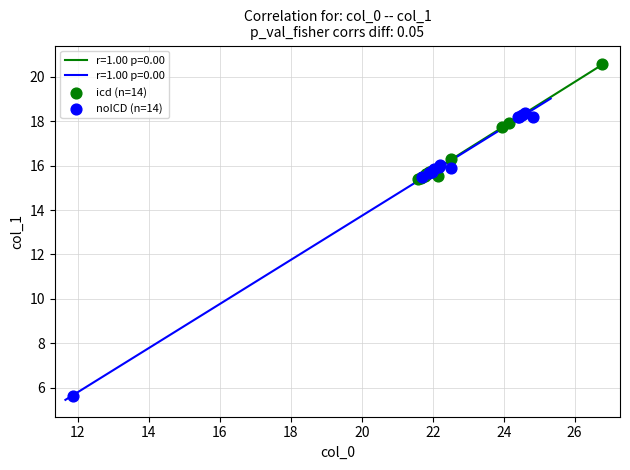

Which series has the largest Y range (max minus min)?

noICD (n=14)